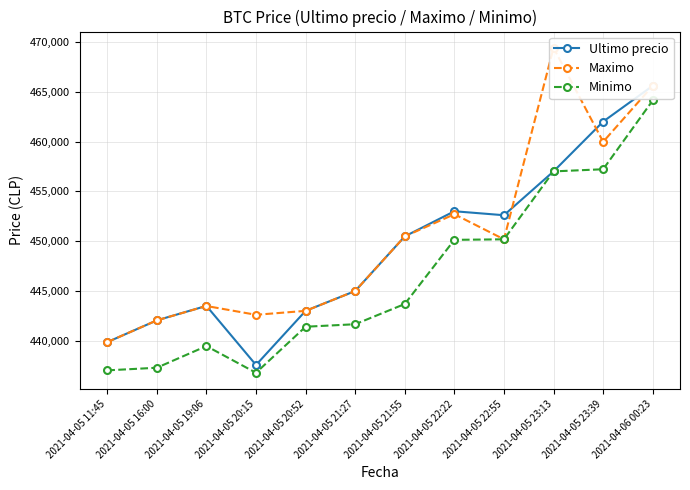

Where is Minimo nearest to the value 450450?

2021-04-05 22:55